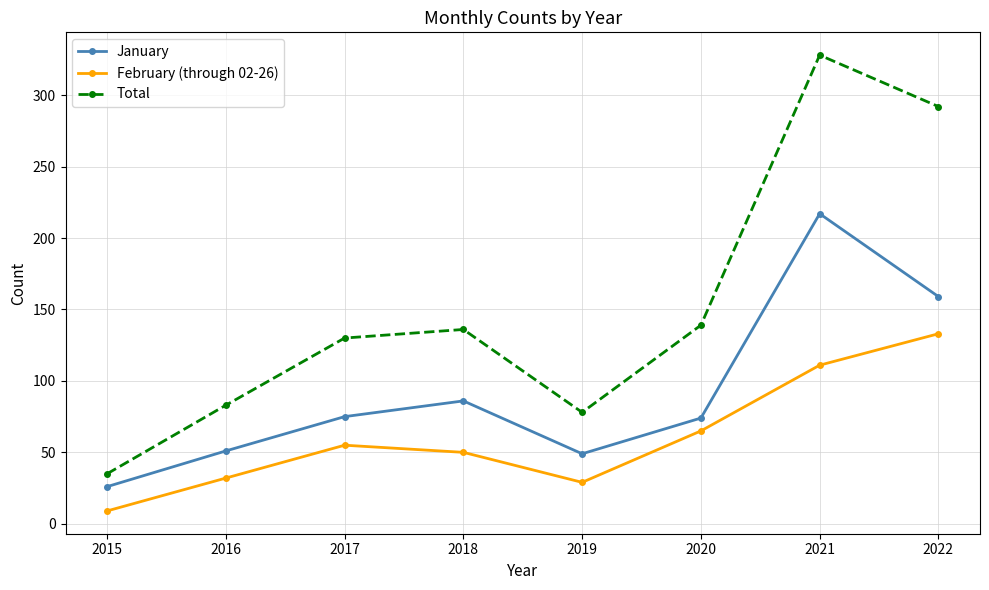

What is the maximum value for February (through 02-26)?

133